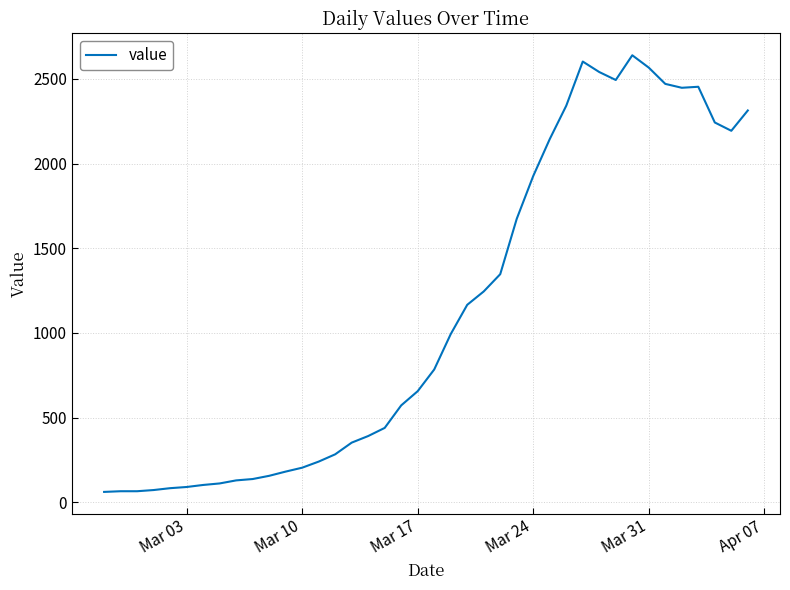

What is the minimum value shown in the chart?

61